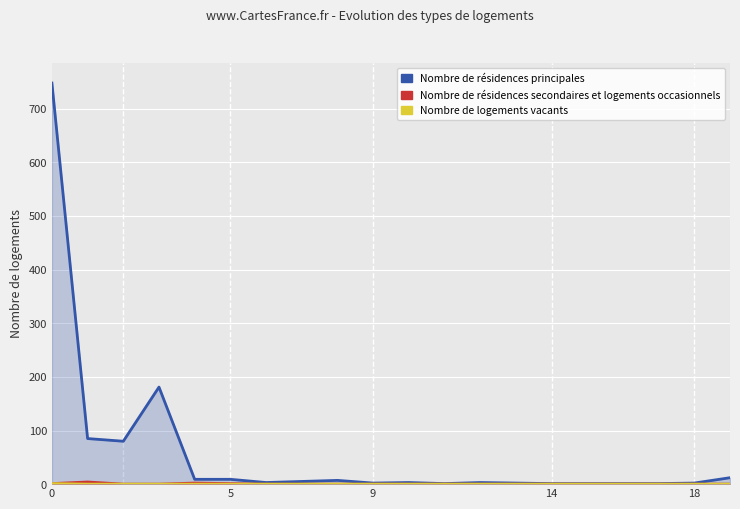

Reading left to right, list all the values displayed in this chart.

Nombre de résidences principales: 748	85	80	181	9	9	3	5	7	2	3	1	3	2	1	1	1	1	2	12
Nombre de résidences secondaires et logements occasionnels: 1	4	0	0	2	1	0	0	0	0	0	0	0	0	0	0	0	0	0	0
Nombre de logements vacants: 1	0	0	0	0	0	0	0	0	0	0	0	0	0	0	0	0	0	0	0